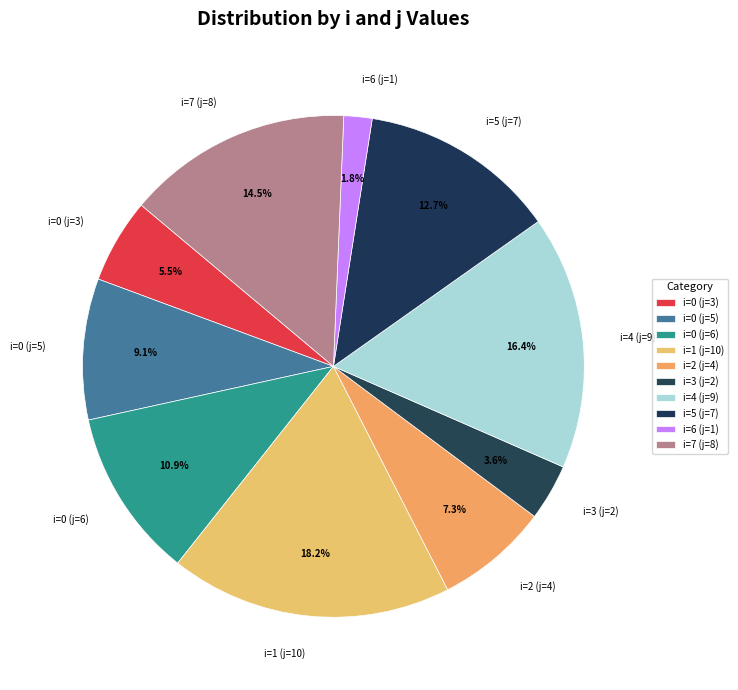

Is there a majority slice in this chart?

No